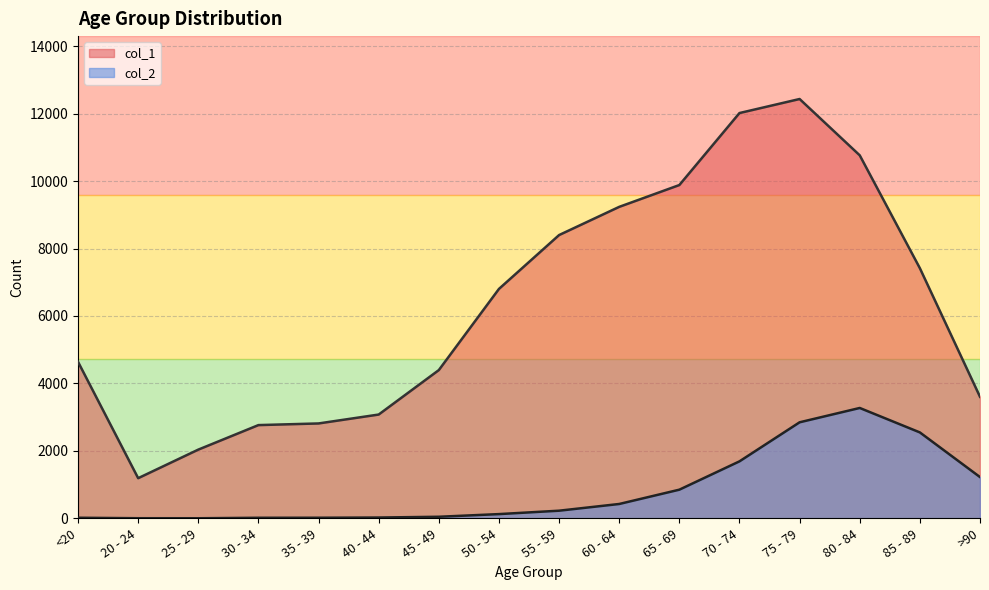

At 50 - 54, list the series in order from largest to smallest.

col_1, col_2